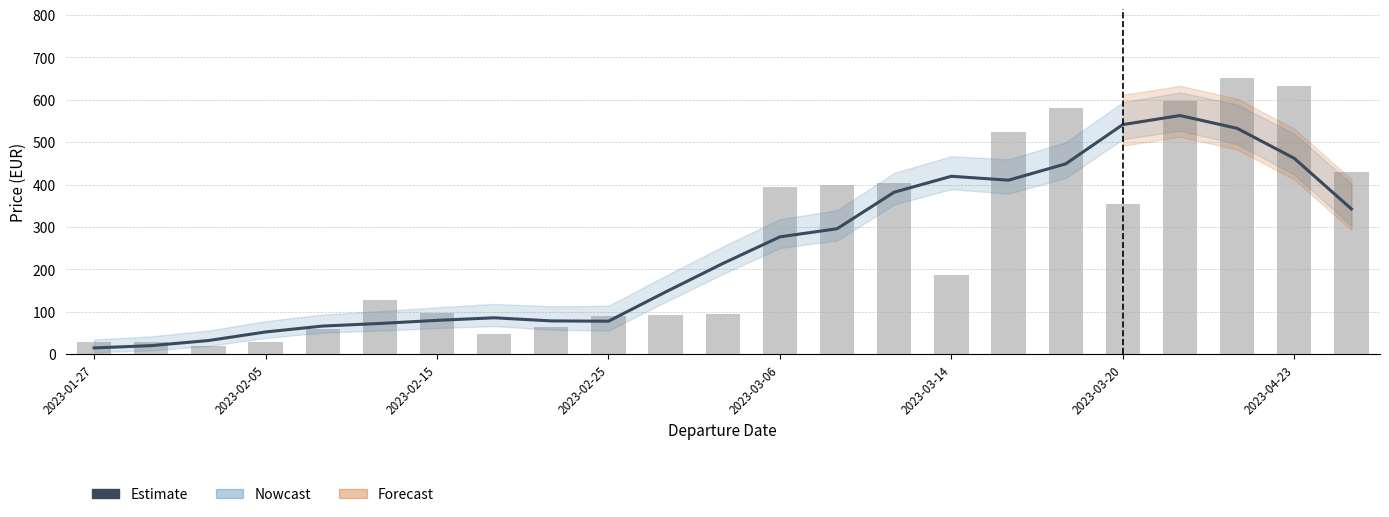

What is the difference between the maximum and minimum values?

547.9